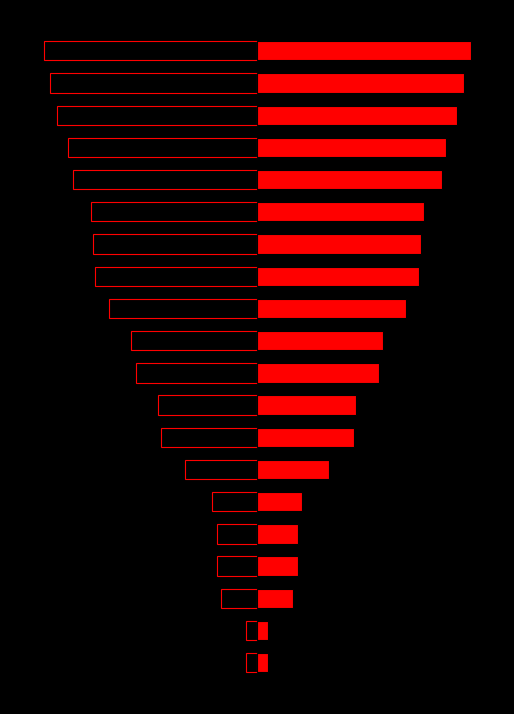

Reading left to right, extract all data points from this chart.

score_left: 0=-5	1=-5	2=-16	3=-18	4=-18	5=-20	6=-32	7=-43	8=-44	9=-54	10=-56	11=-66	12=-72	13=-73	14=-74	15=-82	16=-84	17=-89	18=-92	19=-95
score: 0=5	1=5	2=16	3=18	4=18	5=20	6=32	7=43	8=44	9=54	10=56	11=66	12=72	13=73	14=74	15=82	16=84	17=89	18=92	19=95